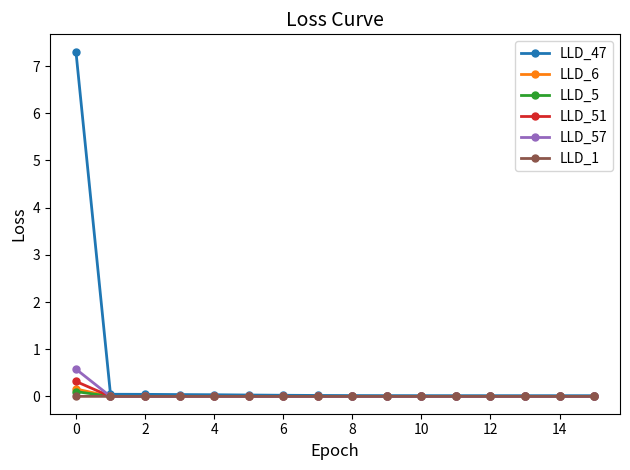

Which series ends up on top after the final intersection of LLD_6 and LLD_1?

LLD_1